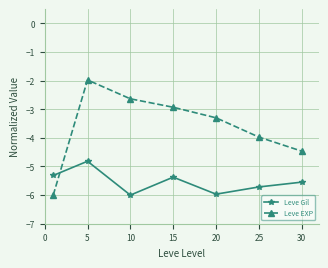

Reading left to right, transcribe all the data shown in this chart.

Leve Gil: -5.3	-4.8	-6.0	-5.4	-6.0	-5.7	-5.5
Leve EXP: -6.0	-2.0	-2.6	-2.9	-3.3	-4.0	-4.5